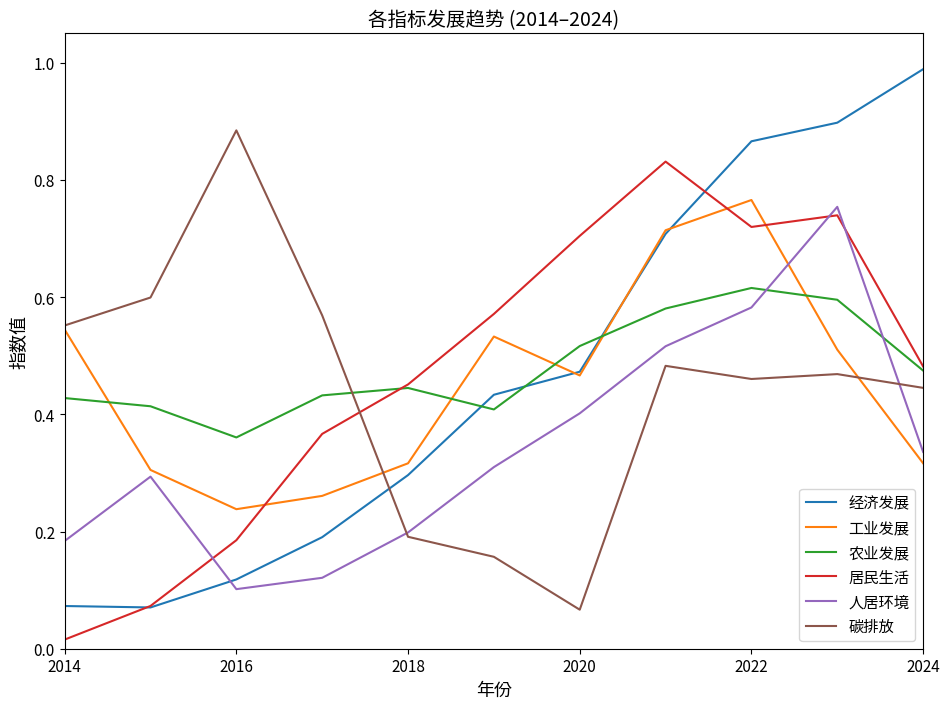

Which series has the widest spread of values?

经济发展